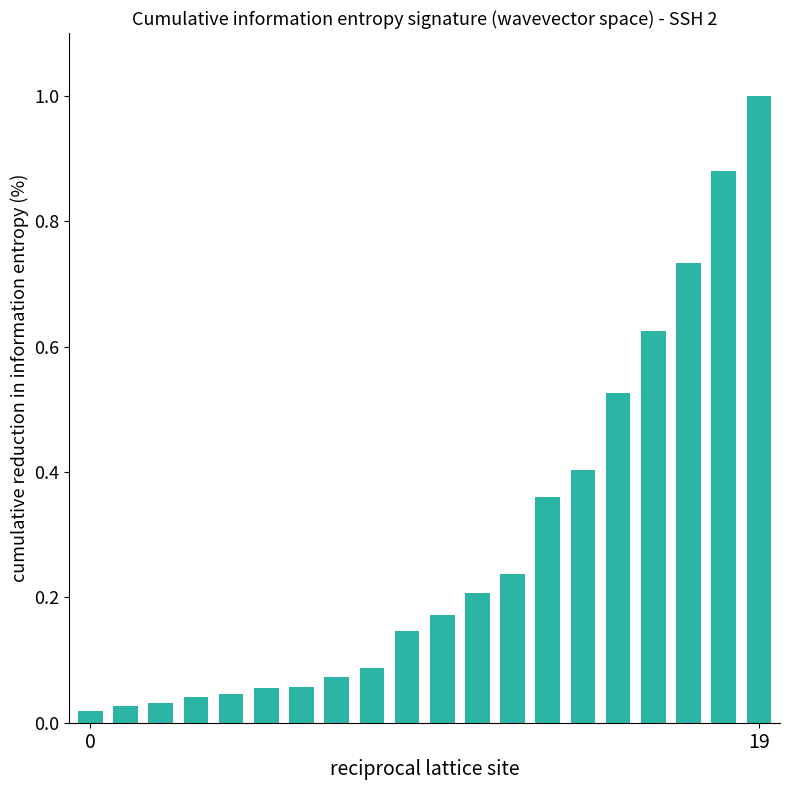

What is the maximum value shown in the chart?

1.0